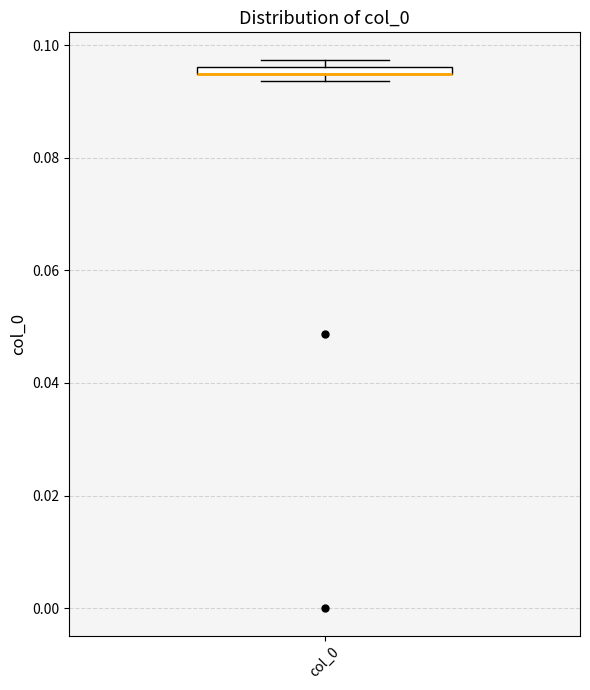

Where is the lower edge of the box for col_0 on the y-axis? The values are not printed on the chart, so give them approximately, as read against the axis.

0.094